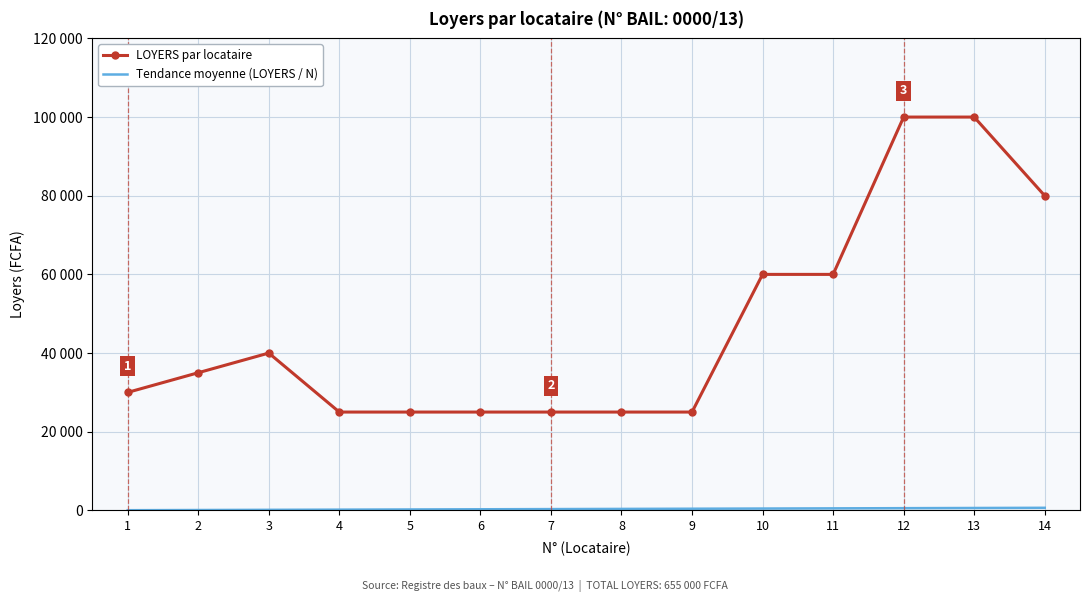

How many categories are shown in the chart?

14